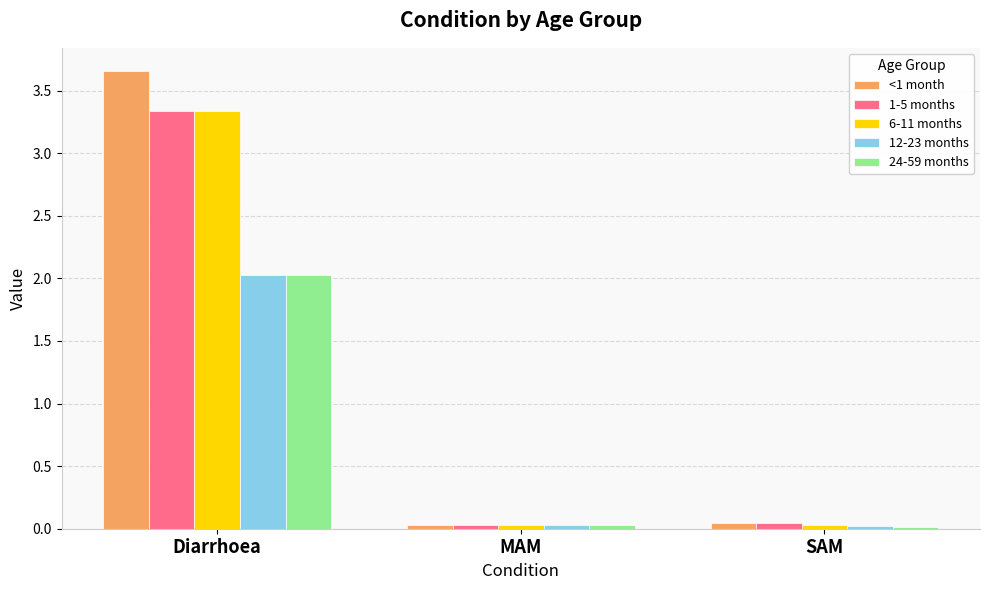

What is the average value of the 24-59 months series?

0.7